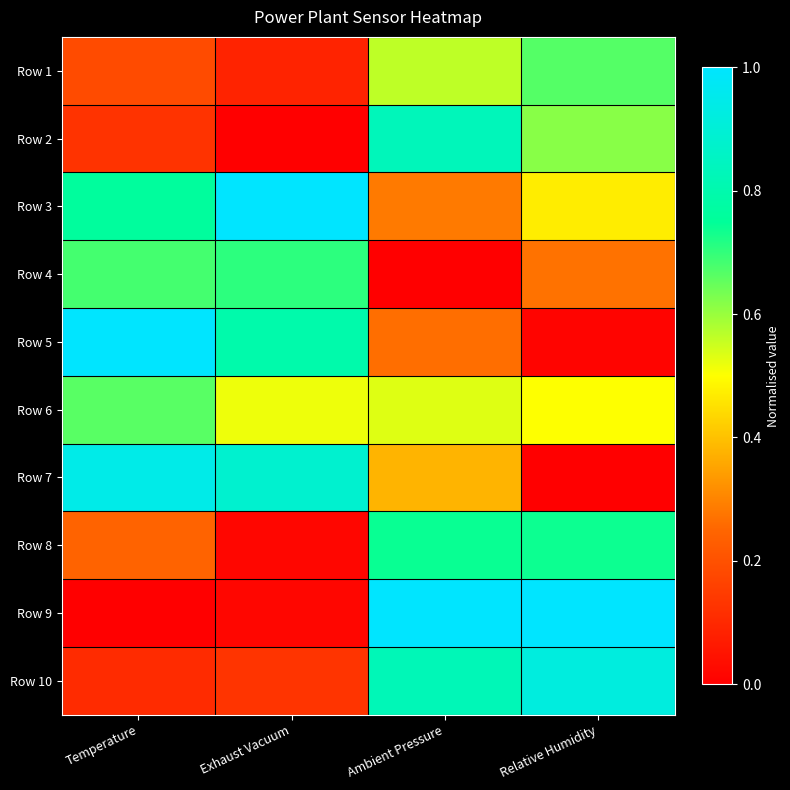

Between Relative Humidity and Ambient Pressure, which is larger?

Relative Humidity